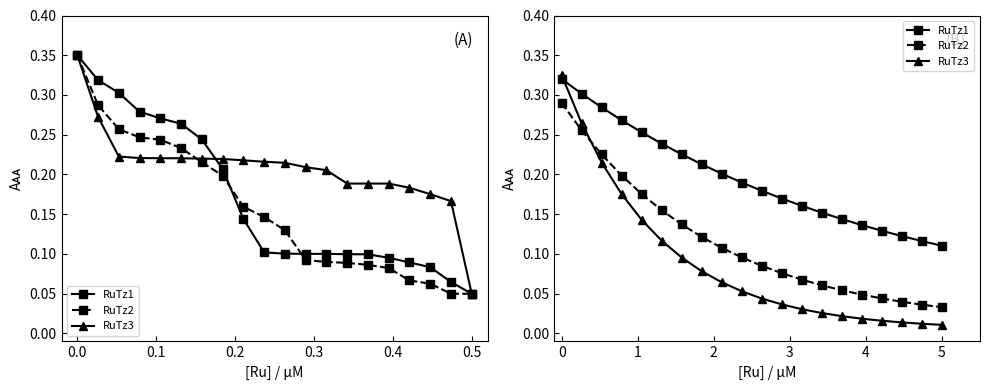

Is this an area chart (filled region under the line)?

No